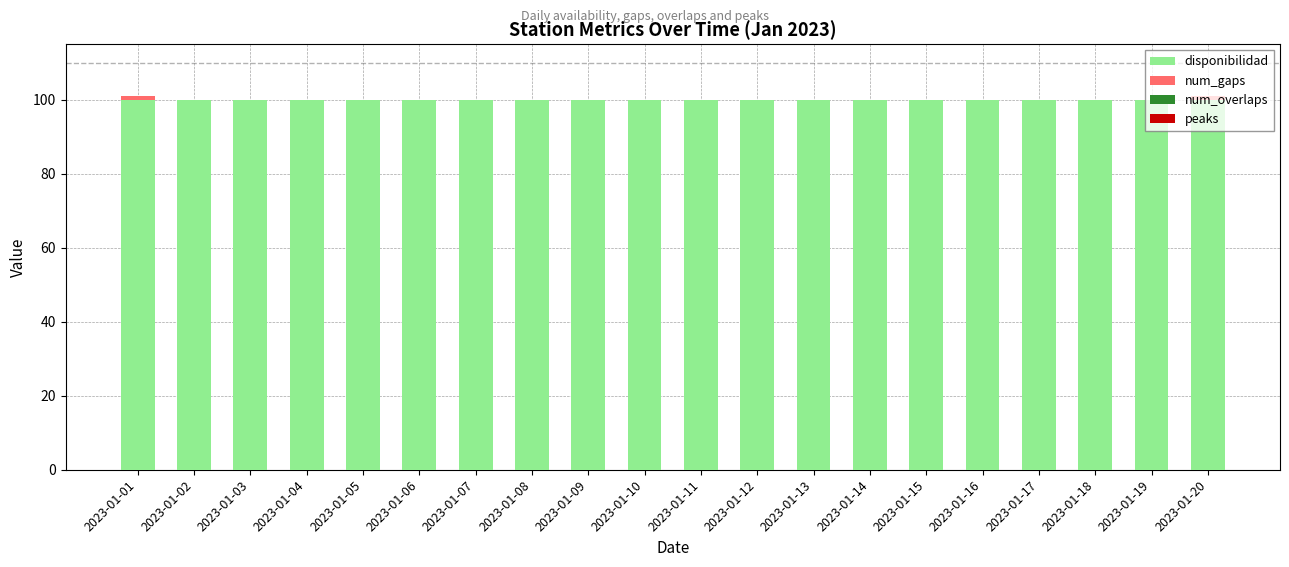

What is the maximum value for disponibilidad?

100